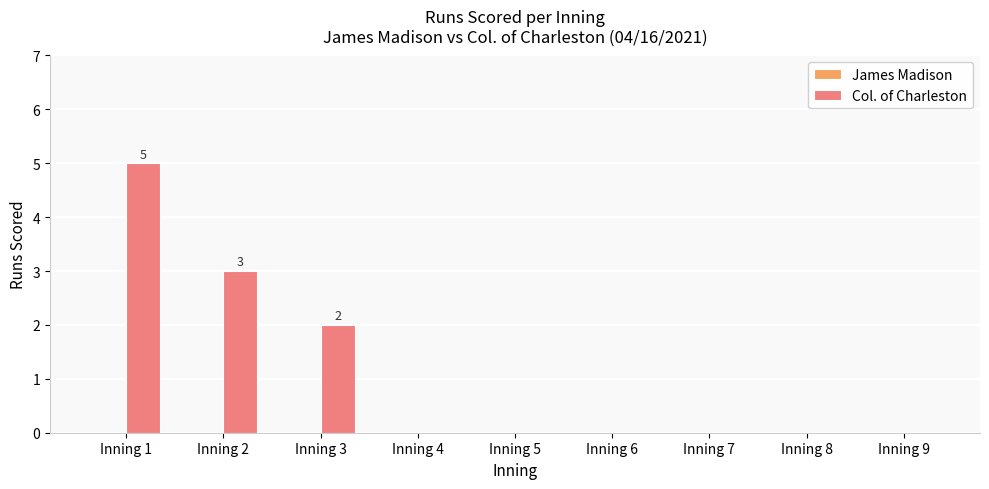

The value at Inning 4 is 0. True or false?

True